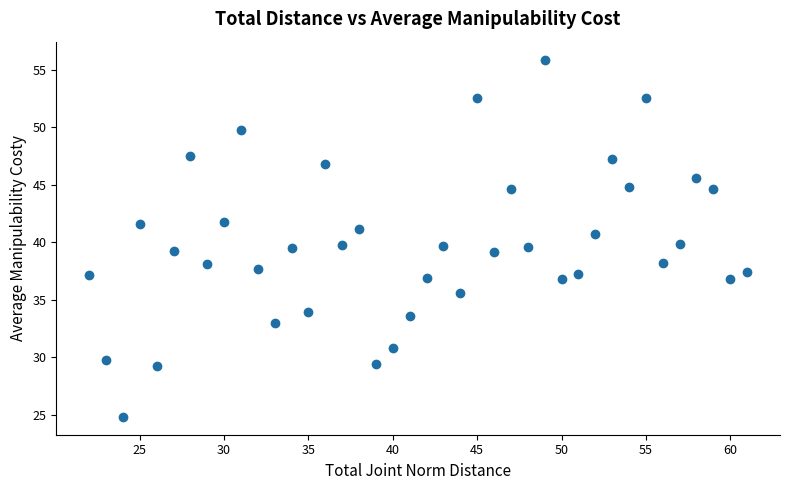

What is the range of Y values (max minus min)?

31.1